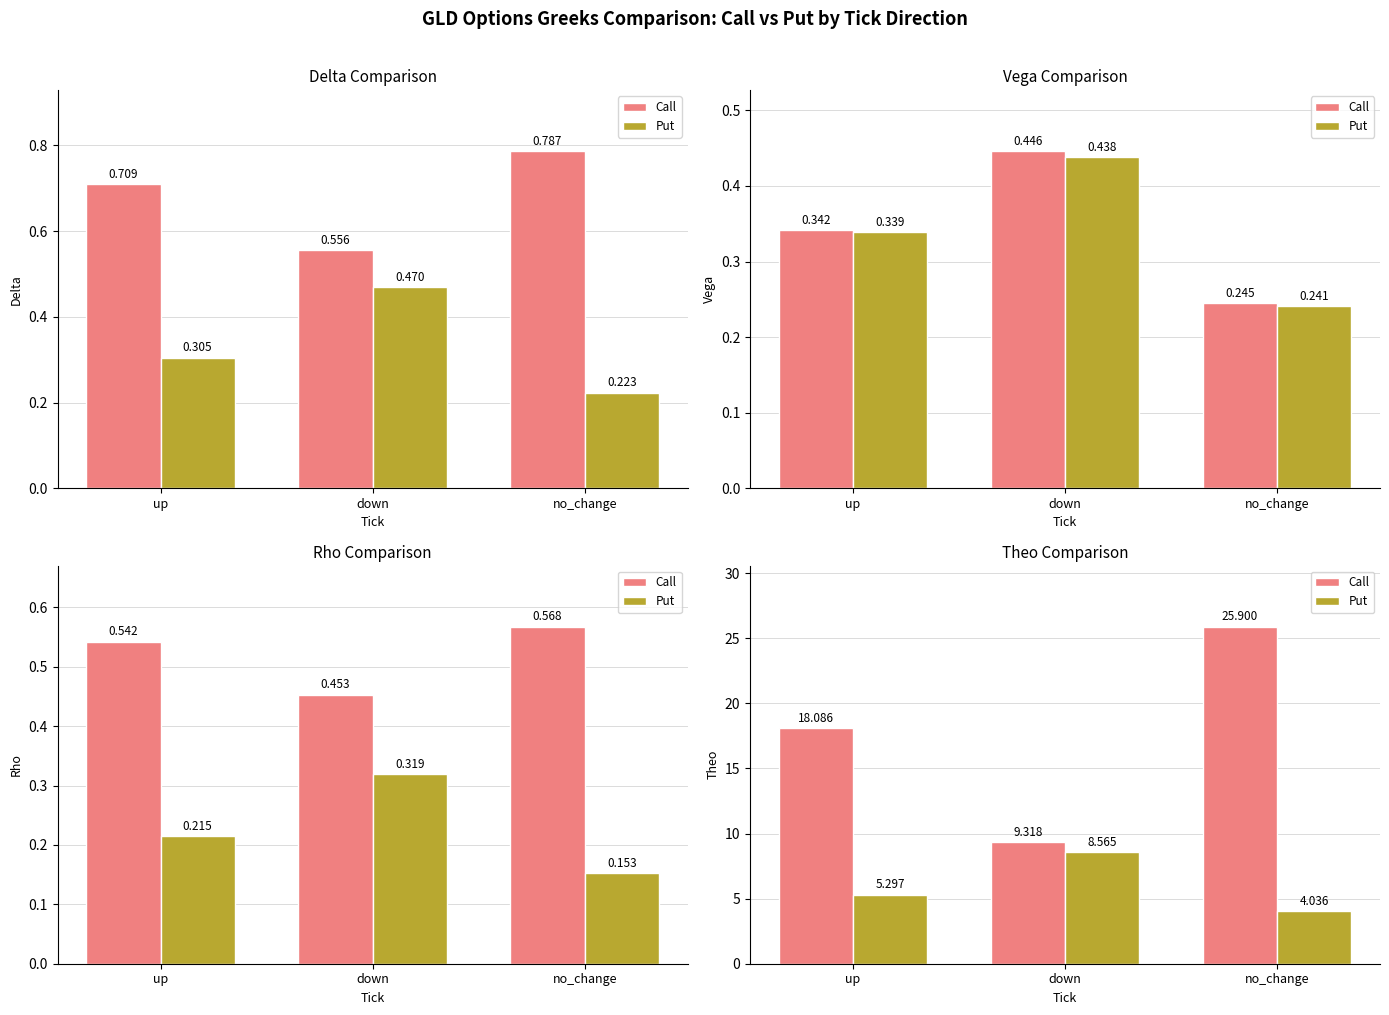

Which series has the largest total across all categories?

Call